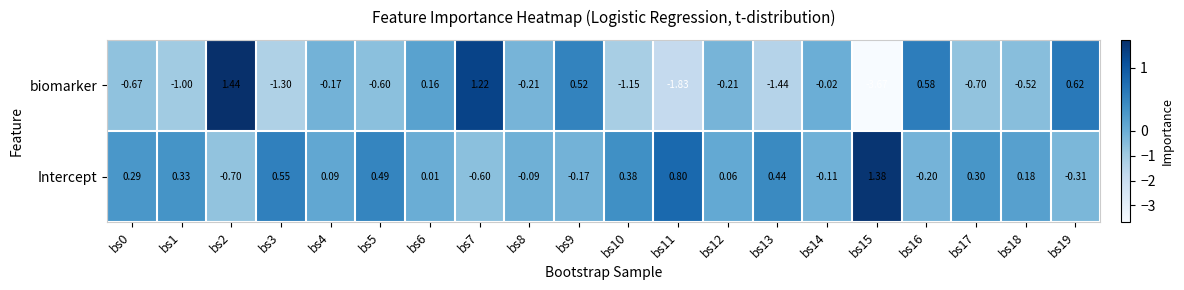

List the series in order of their overall mean, lowest first.

biomarker, Intercept